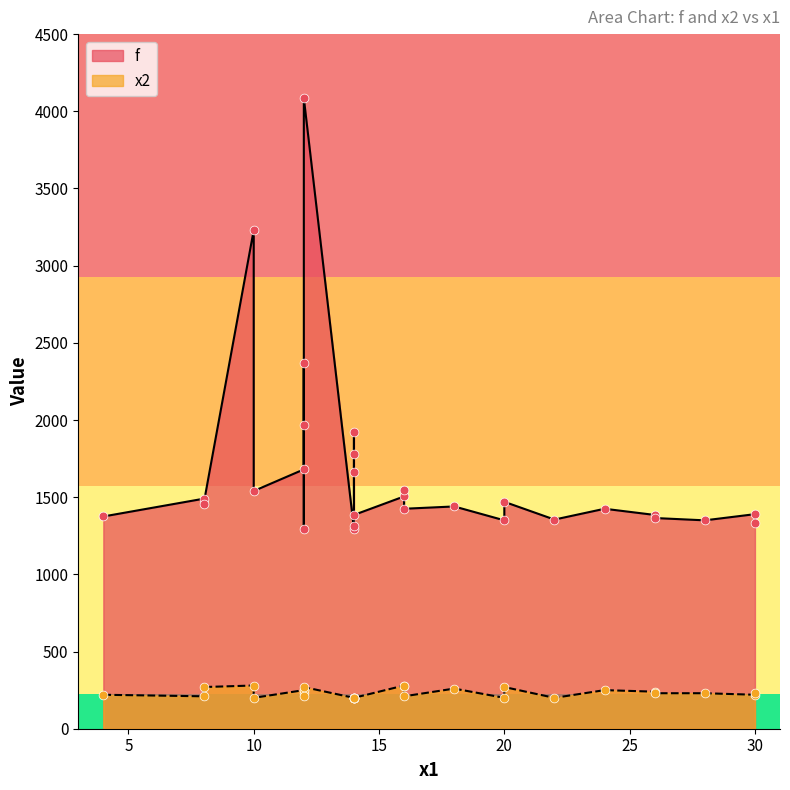

At which category is the sum across all series the highest?

12